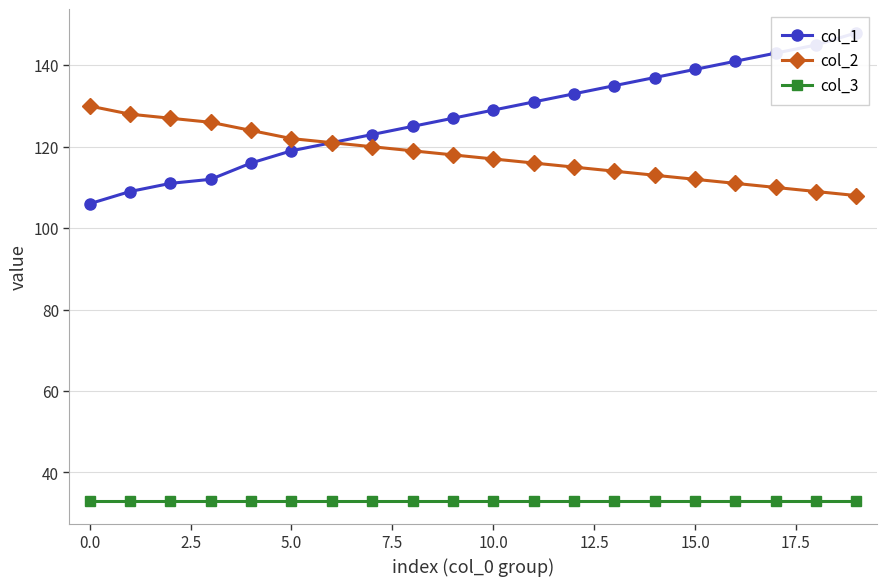

What is the value of the col_2 point at the 18th from the left?

110